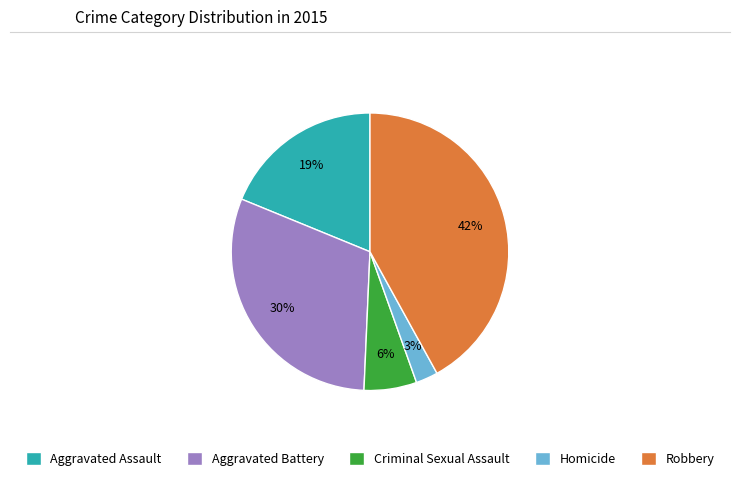

True or false: Criminal Sexual Assault accounts for 1% of the total.

False